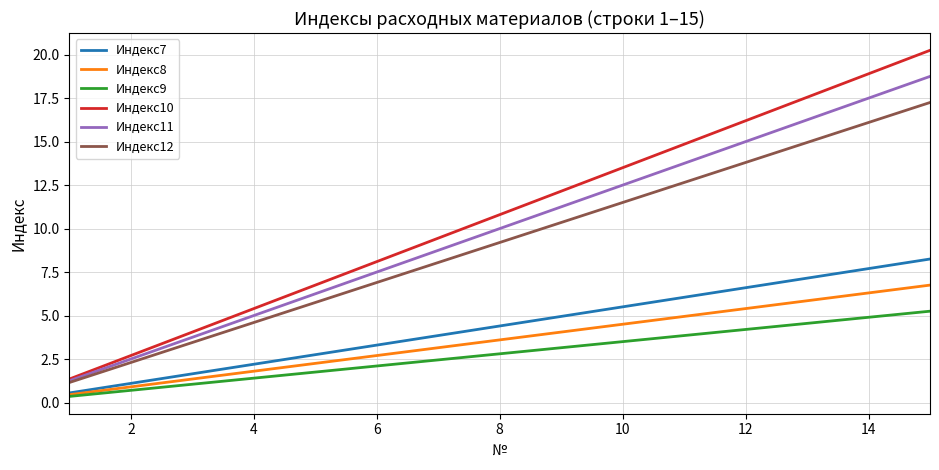

Which series has the largest range (max minus min)?

Индекс10